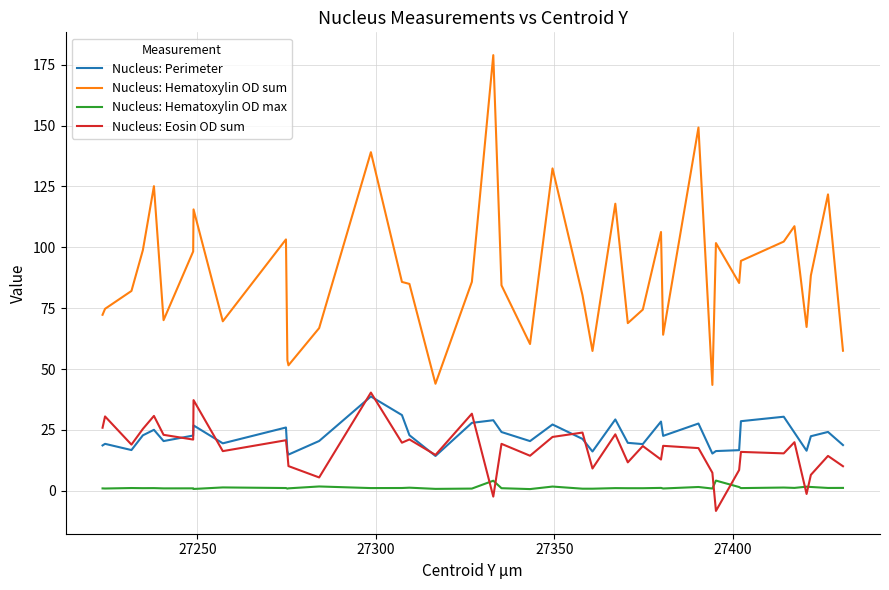

How many times do Nucleus: Hematoxylin OD max and Nucleus: Eosin OD sum cross each other?

6